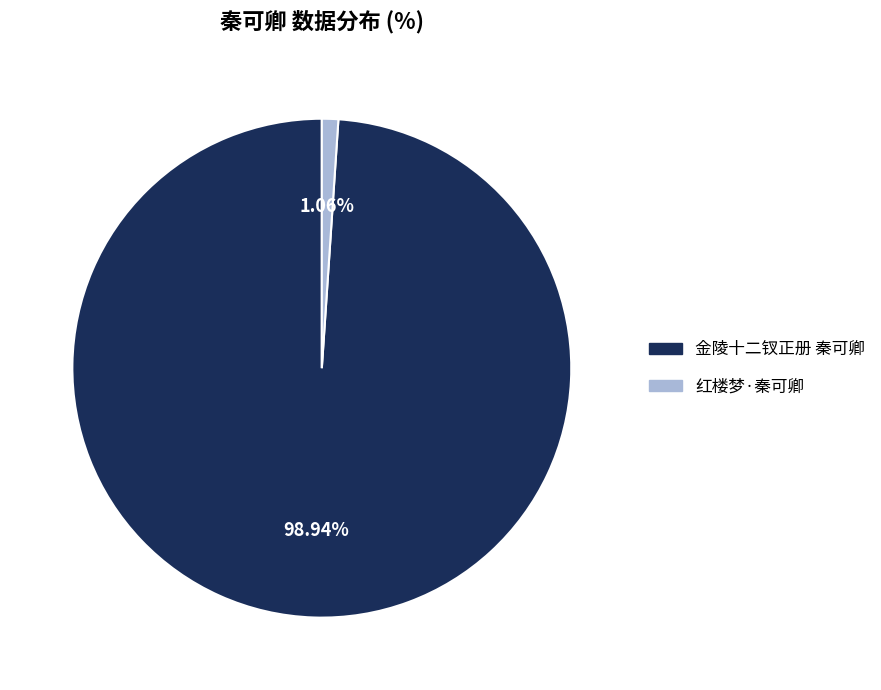

Do 红楼梦·秦可卿 and 金陵十二钗正册 秦可卿 together represent more than half of the pie?

Yes